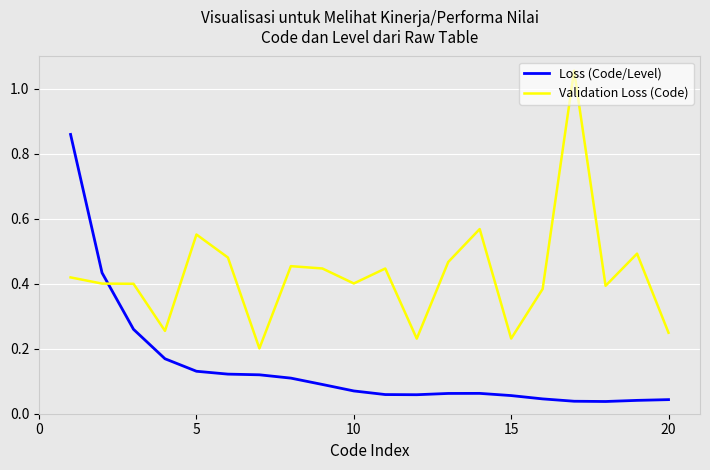

True or false: Validation Loss (Code) has more than 2 interior local peaks.

True